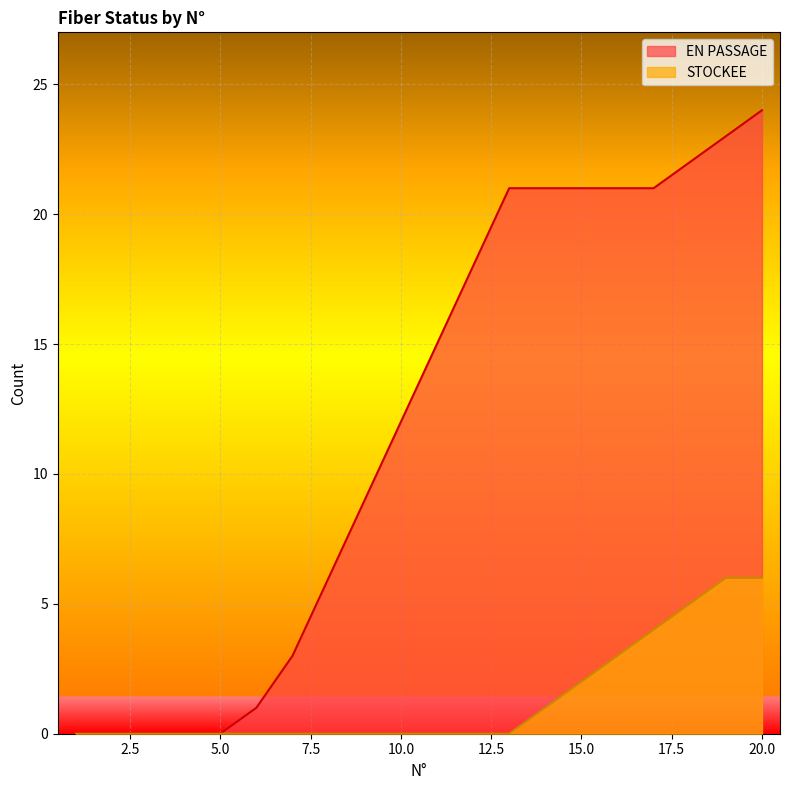

At how many categories does at least one series exceed 18?

8